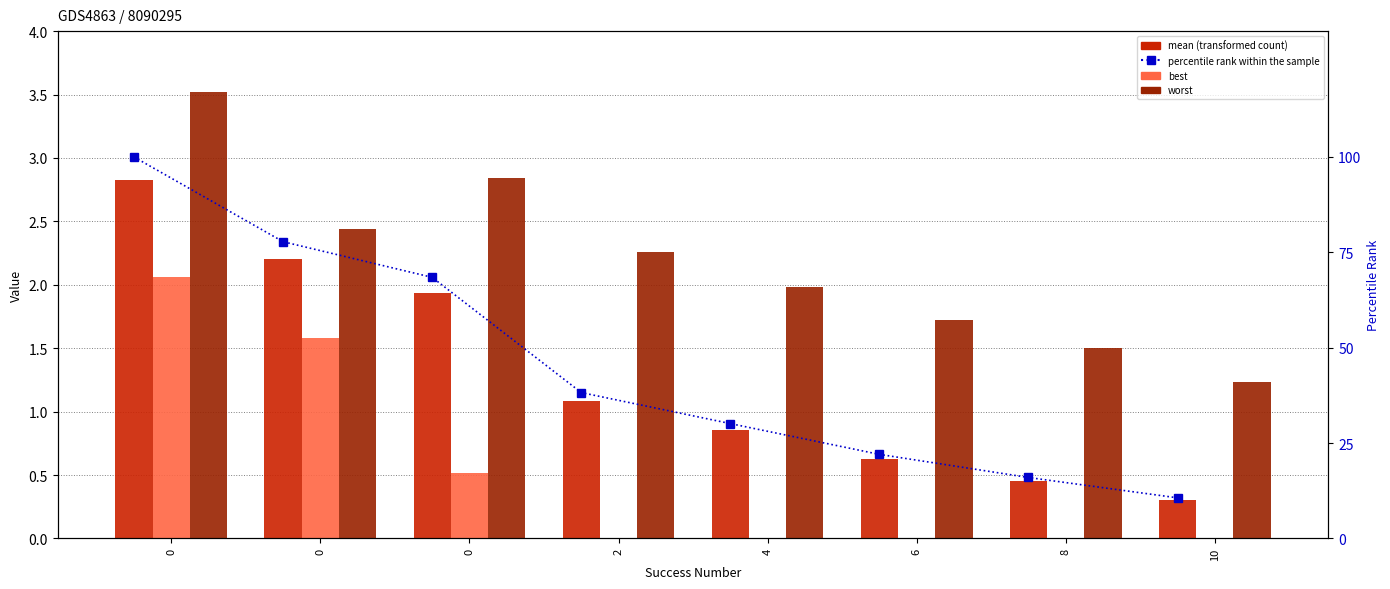

What is the total value across all series at 6?

24.4